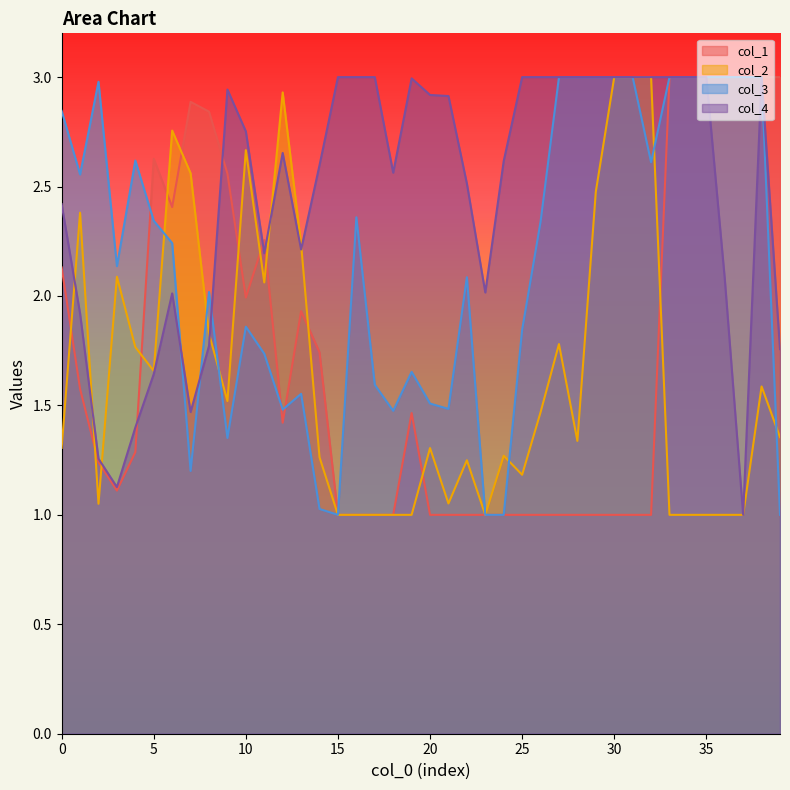

The value of col_1 at 35 is 2.0. True or false?

False